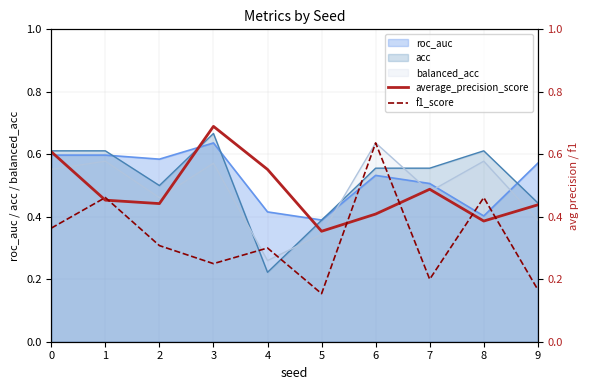

Is the value of average_precision_score at 4 greater than the value of f1_score at 6?

No